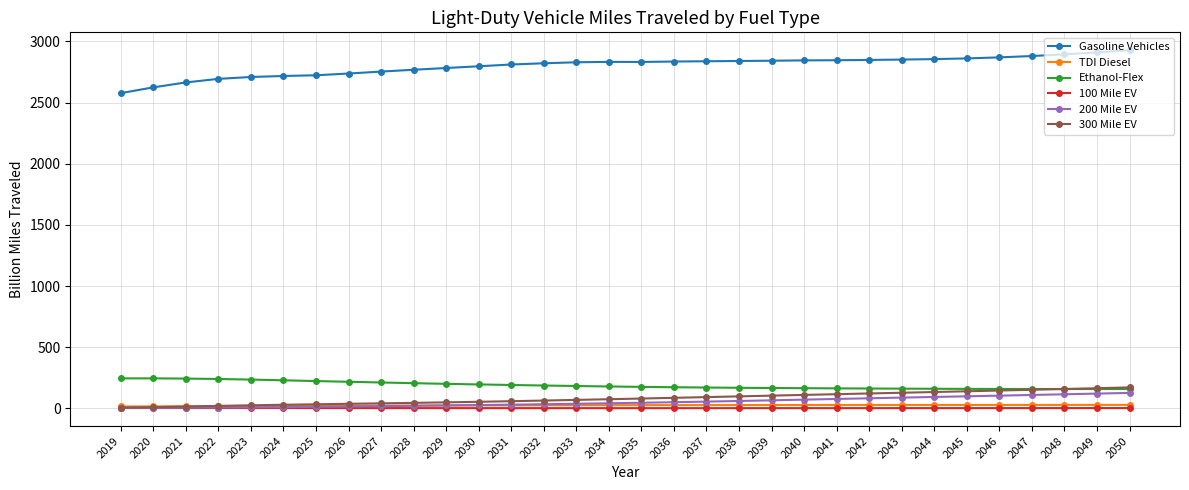

Does the chart have visible grid lines?

Yes